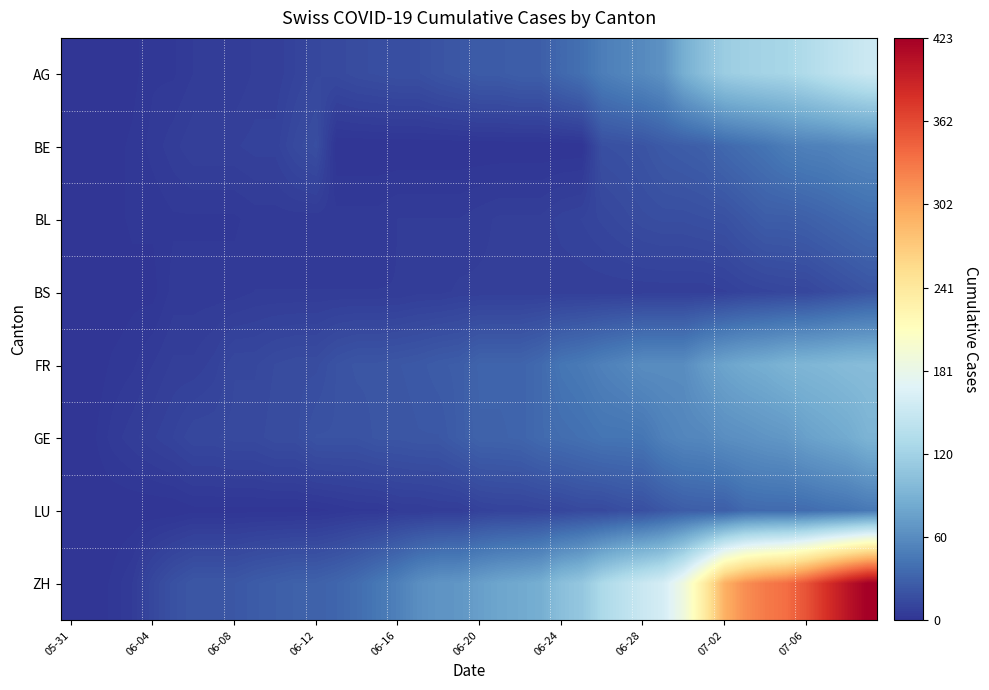

Reading right to left, extract all data points from this chart.

AG: 153	147	140	132	125	123	120	116	103	88	65	59	55	50	40	35	28	28	26	26	23	21	18	18	17	16	14	13	10	7	7	5	5	5	3	3	1	0	0	0
BE: 59	57	53	52	49	43	39	35	29	27	25	21	19	18	0	0	0	0	0	0	0	0	0	0	0	0	0	17	14	9	9	8	8	8	6	4	2	1	0	0
BL: 38	35	32	29	27	27	23	19	18	17	17	16	14	12	10	9	7	7	7	6	5	5	5	5	4	4	4	4	4	4	4	3	3	3	3	2	2	1	1	0
BS: 21	18	15	12	12	11	10	8	7	7	7	7	7	7	7	7	7	7	7	7	7	6	6	5	5	5	5	5	5	5	5	4	4	4	4	1	1	0	0	0
FR: 100	99	96	94	92	87	84	79	72	61	61	61	56	52	47	44	36	32	32	32	27	26	24	23	22	22	20	16	16	15	13	13	9	7	7	5	3	2	0	0
GE: 92	84	80	76	69	67	64	62	57	56	52	44	43	43	40	38	36	32	31	31	27	23	23	22	22	20	20	20	16	16	14	14	13	13	10	8	6	4	1	0
LU: 46	42	40	37	36	36	35	28	28	27	23	18	17	14	14	12	11	10	10	9	6	6	5	5	3	3	2	1	1	1	1	1	1	1	0	0	0	0	0	0
ZH: 423	404	381	356	337	329	316	293	237	189	161	152	141	129	110	103	87	83	80	75	68	67	62	52	45	38	33	30	30	28	26	23	23	23	19	13	5	2	0	0